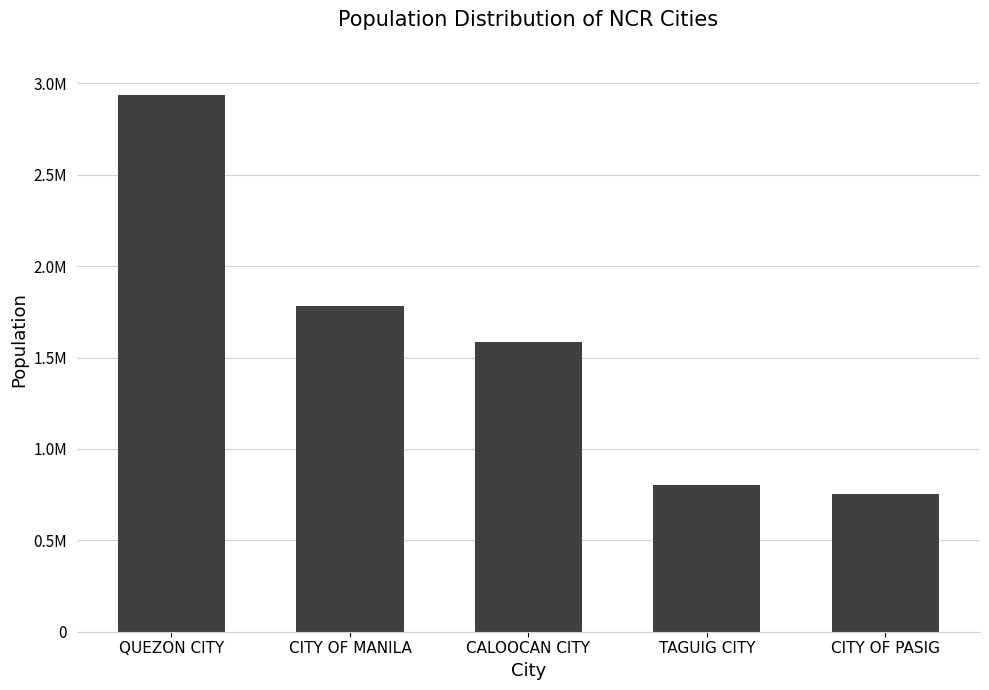

What is the difference between the maximum and minimum values?

2180816